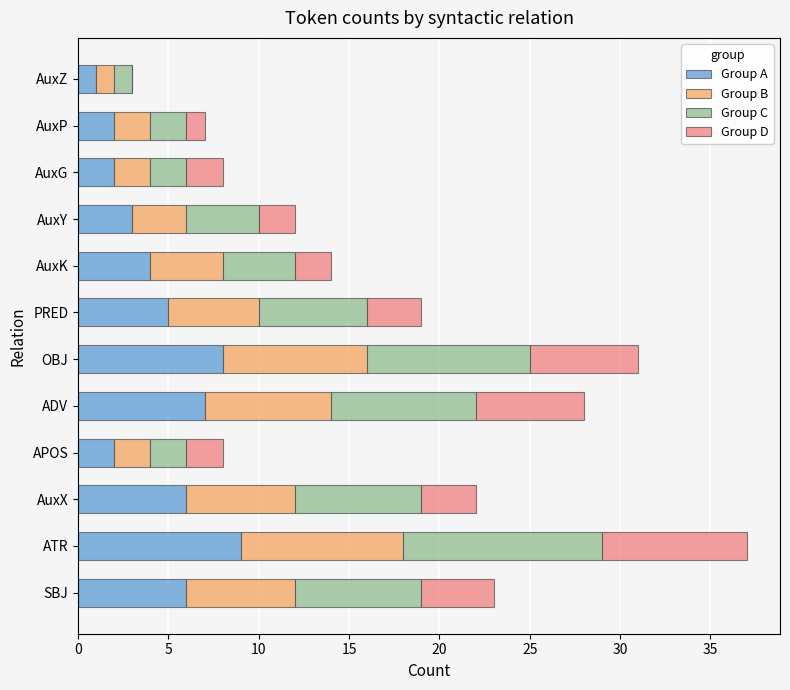

The value of Group A at AuxY is 3. True or false?

True